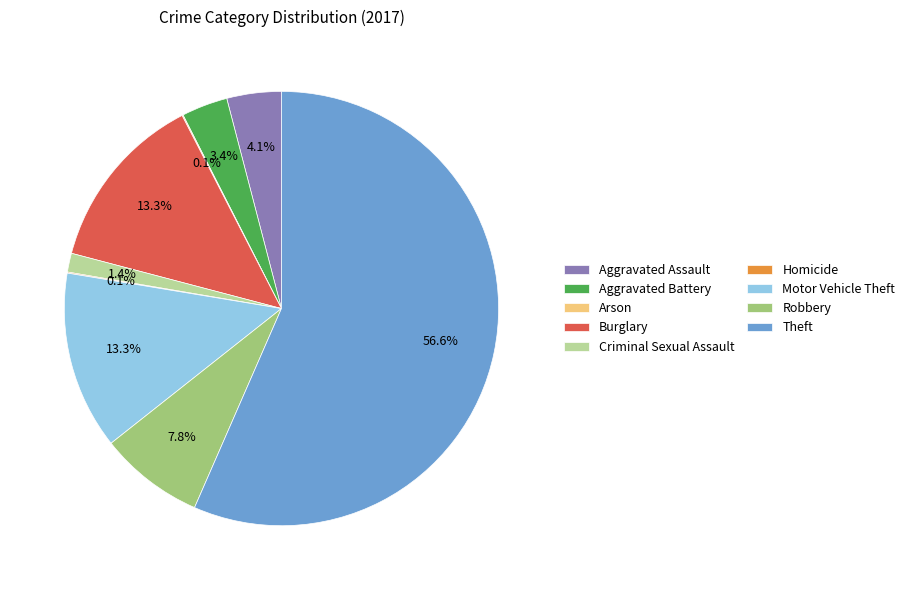

To the nearest percent, what percentage of the pie is Aggravated Assault?

4%